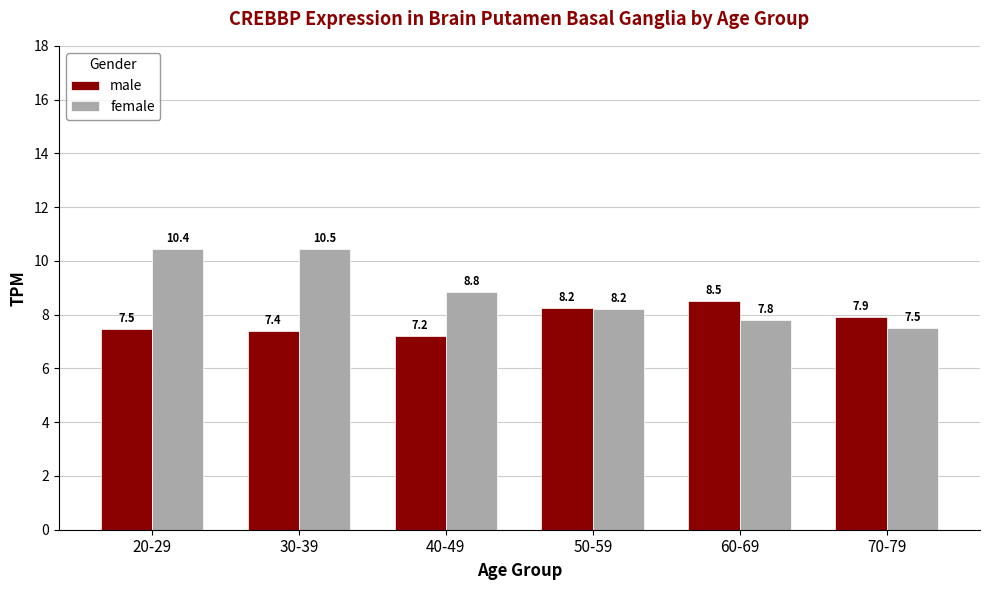

What is the label of the 5th bar from the left?

60-69